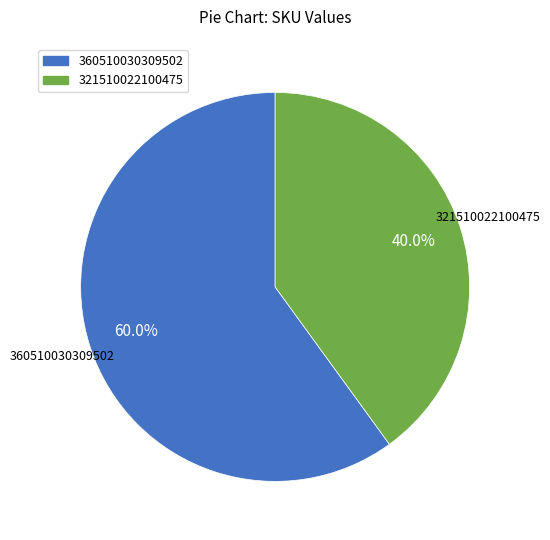

Does any single category account for the majority?

Yes